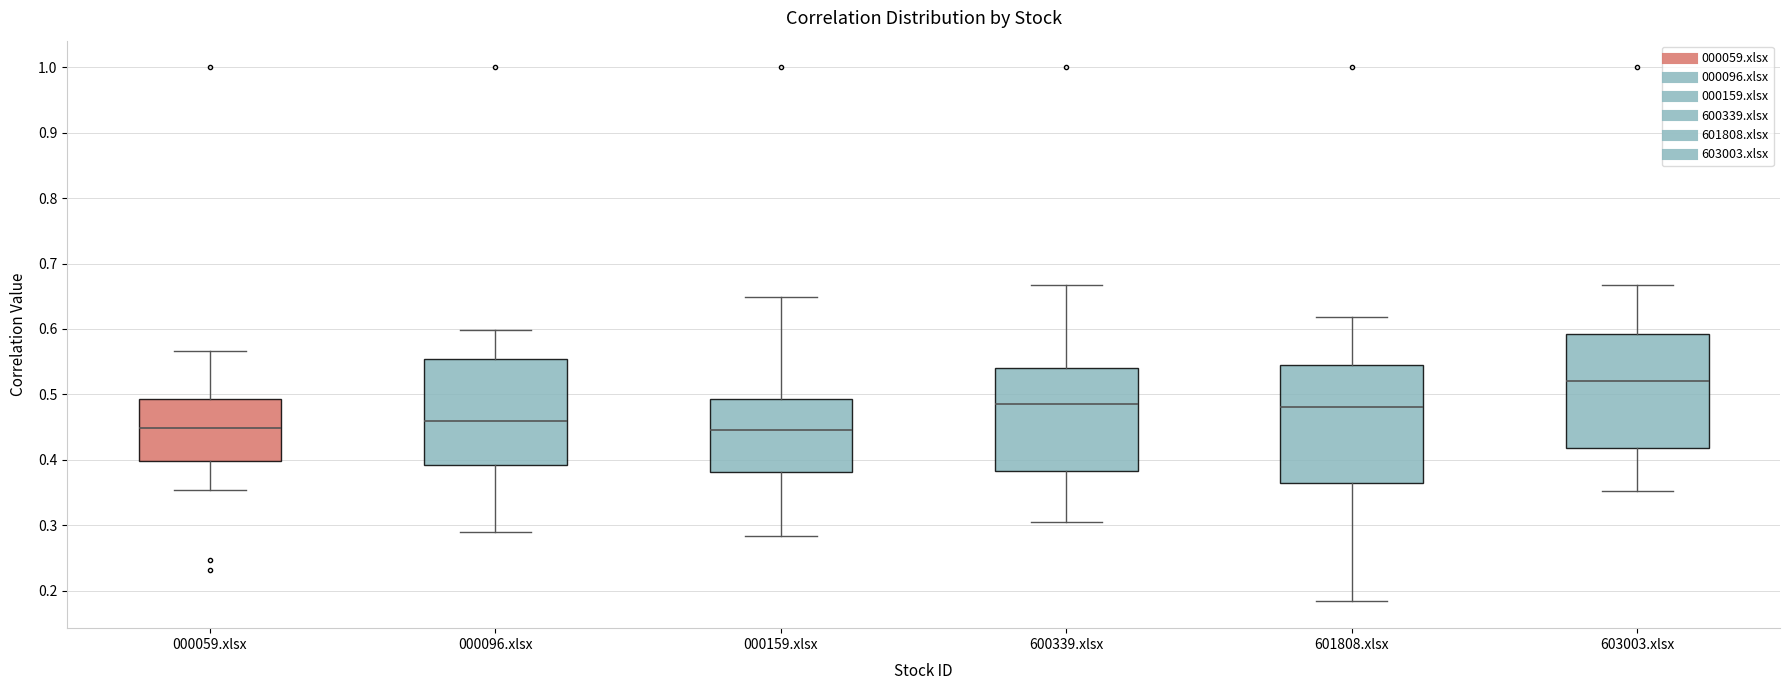

Reading left to right, transcribe this box plot: for each box, give where its median line is, the range the box spans, and where its two whiskers end, as read against the y-axis. The values are not printed on the chart, so give them approximately, as read against the axis.

000059.xlsx: median 0.45, box 0.40 to 0.49, whiskers 0.35 to 0.57
000096.xlsx: median 0.46, box 0.39 to 0.55, whiskers 0.29 to 0.60
000159.xlsx: median 0.45, box 0.38 to 0.49, whiskers 0.28 to 0.65
600339.xlsx: median 0.49, box 0.38 to 0.54, whiskers 0.31 to 0.67
601808.xlsx: median 0.48, box 0.37 to 0.54, whiskers 0.18 to 0.62
603003.xlsx: median 0.52, box 0.42 to 0.59, whiskers 0.35 to 0.67